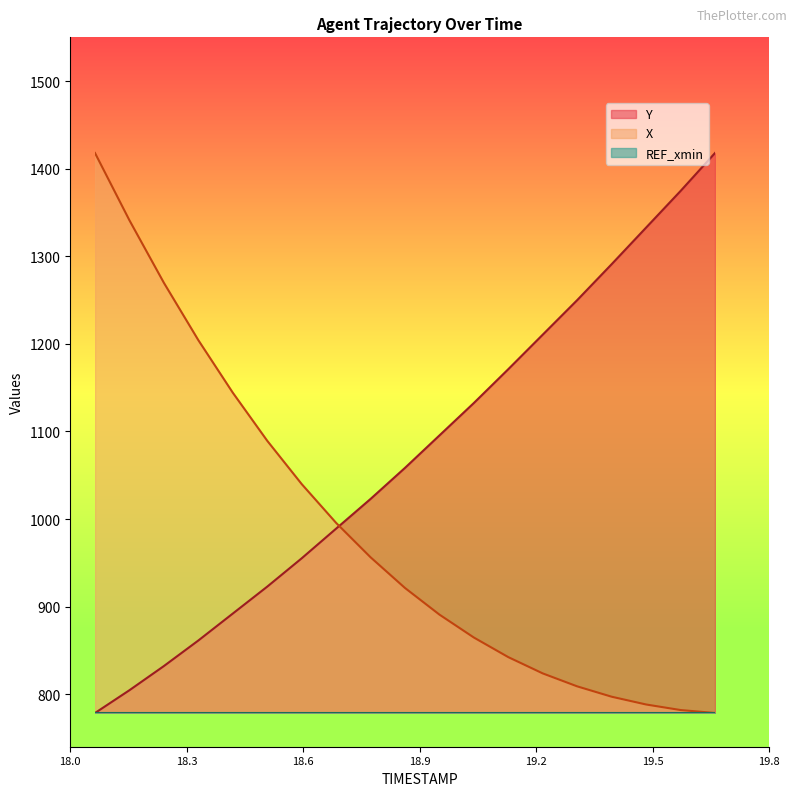

Does the chart have visible grid lines?

No